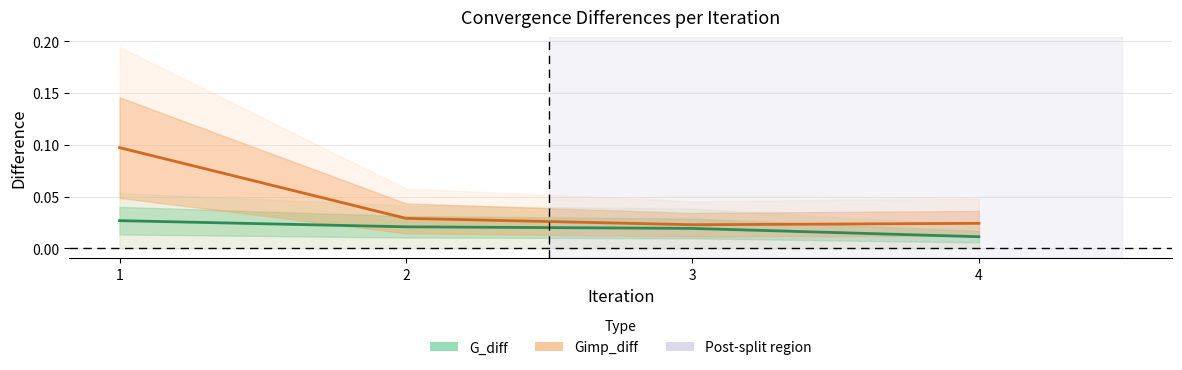

Where is Gimp_diff nearest to the value 0?

3